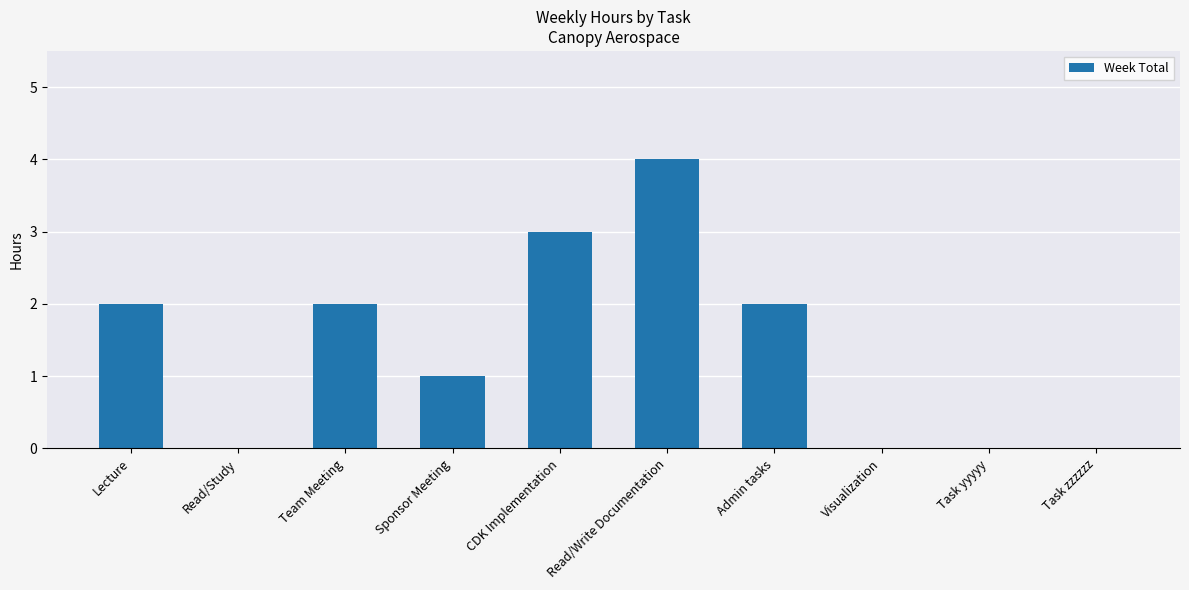

Which label corresponds to the largest value in the chart?

Read/Write Documentation